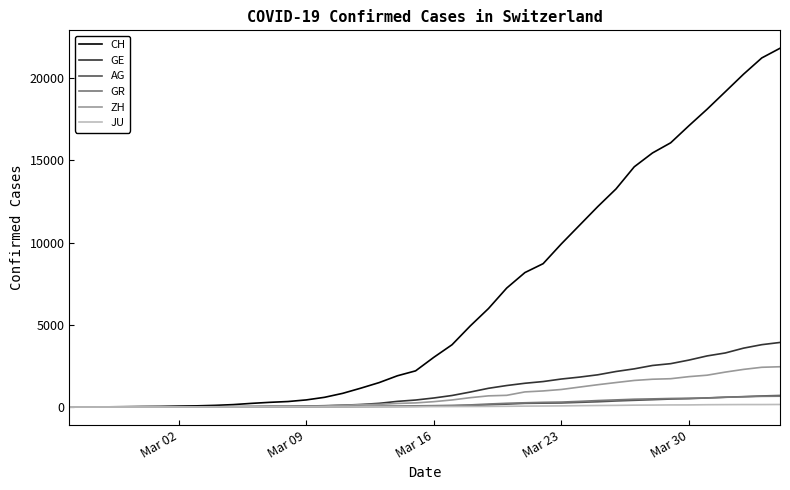

How many values in the ZH series are below 326?

20